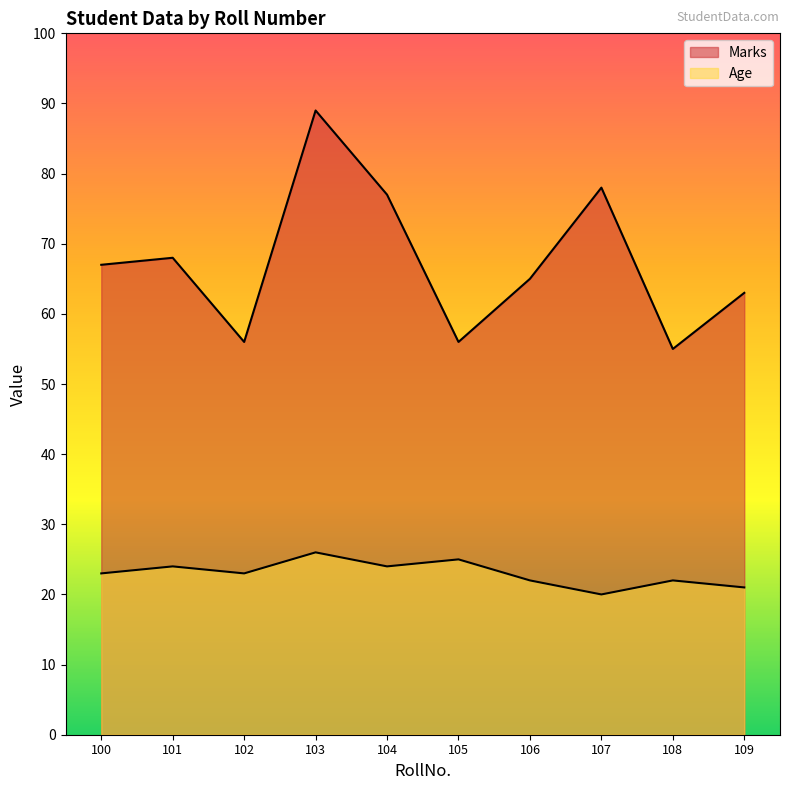

Rank the series at 101 from lowest to highest value.

Age, Marks